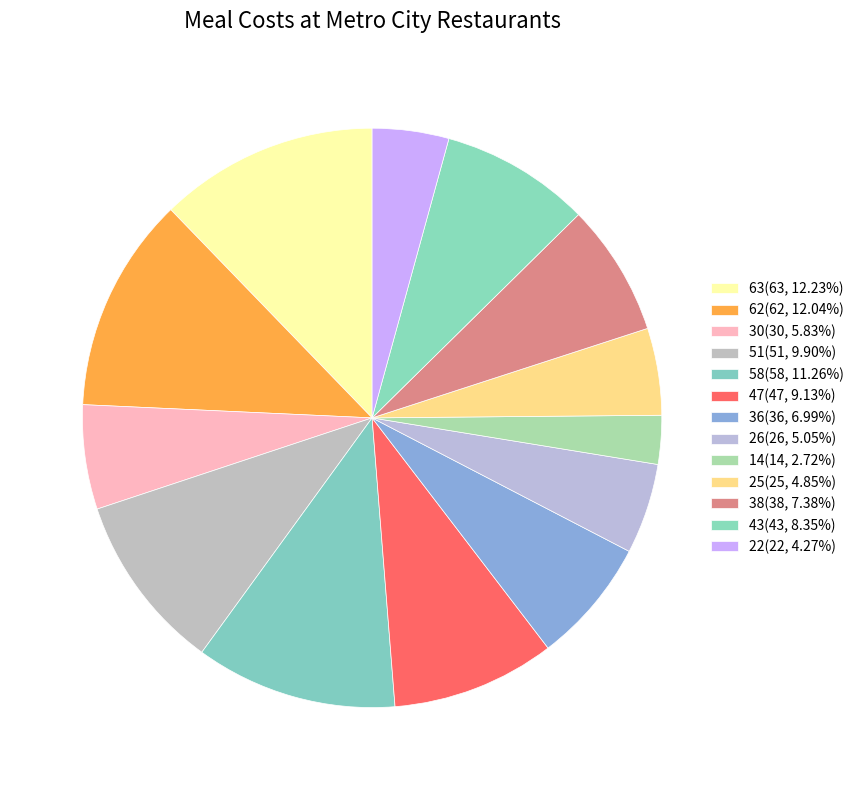

How many slices are in this pie chart?

13